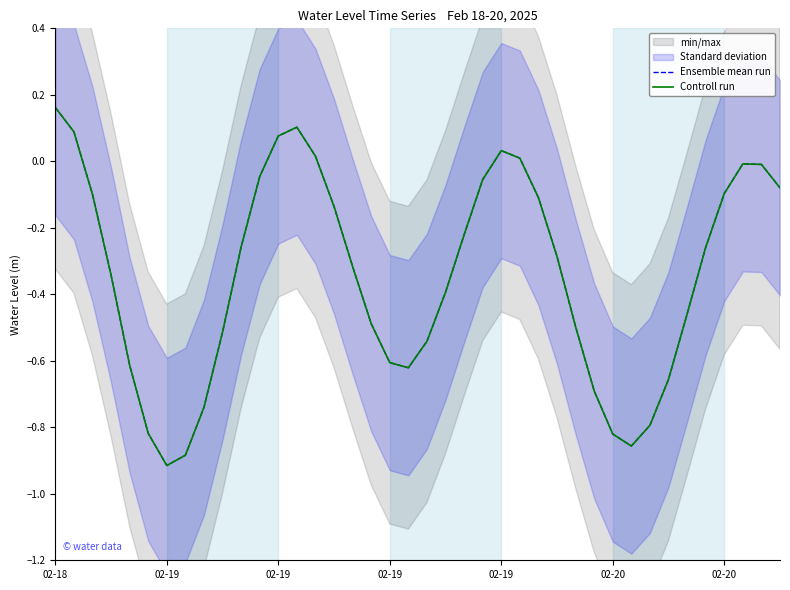

True or false: Controll run and Ensemble mean run cross at least once.

False